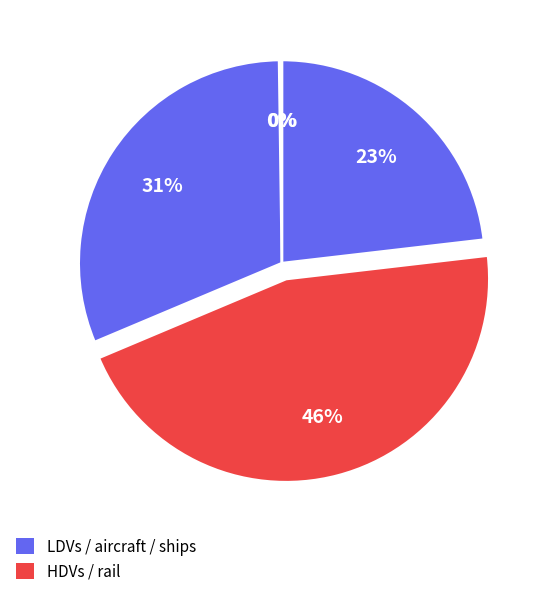

How many segments does this pie chart have?

5